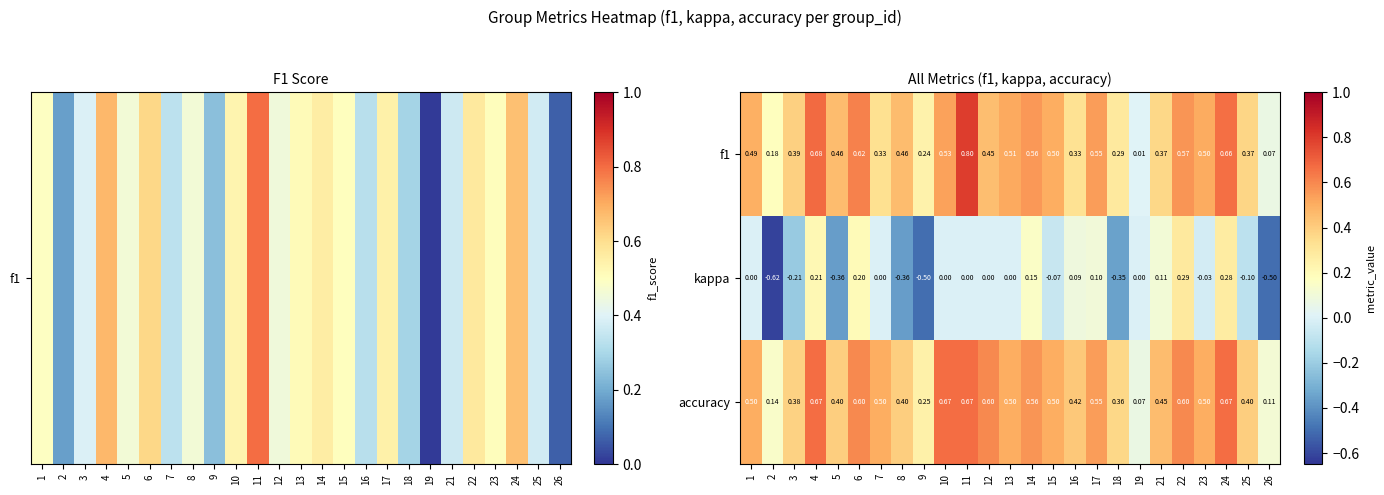

Which series has the largest total across all categories?

accuracy